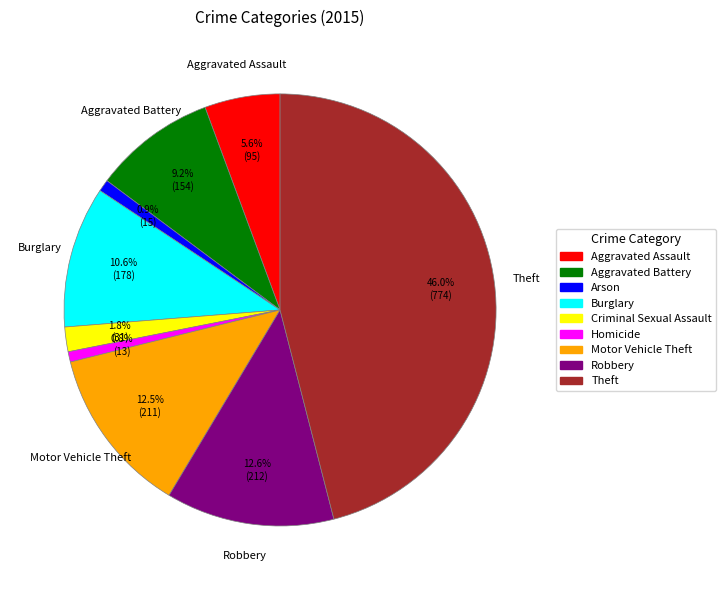

Combined, what portion of the pie is Burglary and Arson?

11.5%